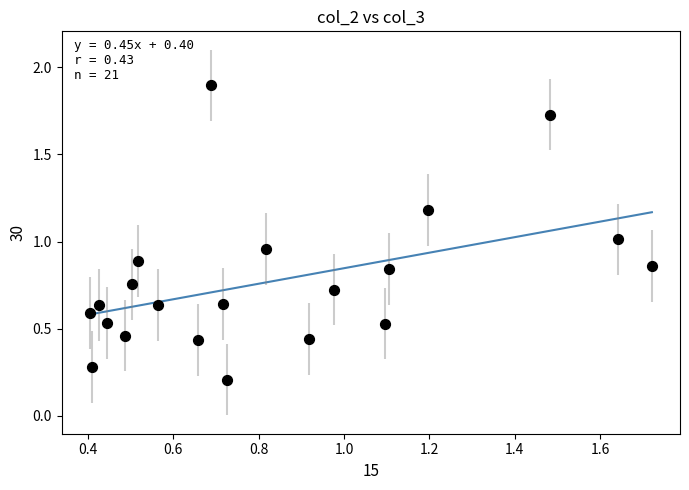

What is the range of X values (max minus min)?

1.3